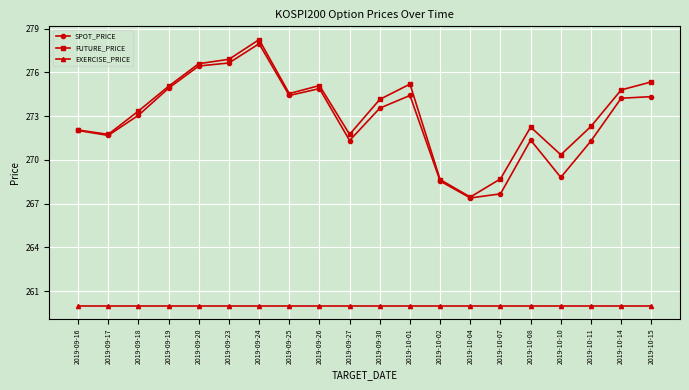

True or false: SPOT_PRICE has more than 2 interior local peaks.

True